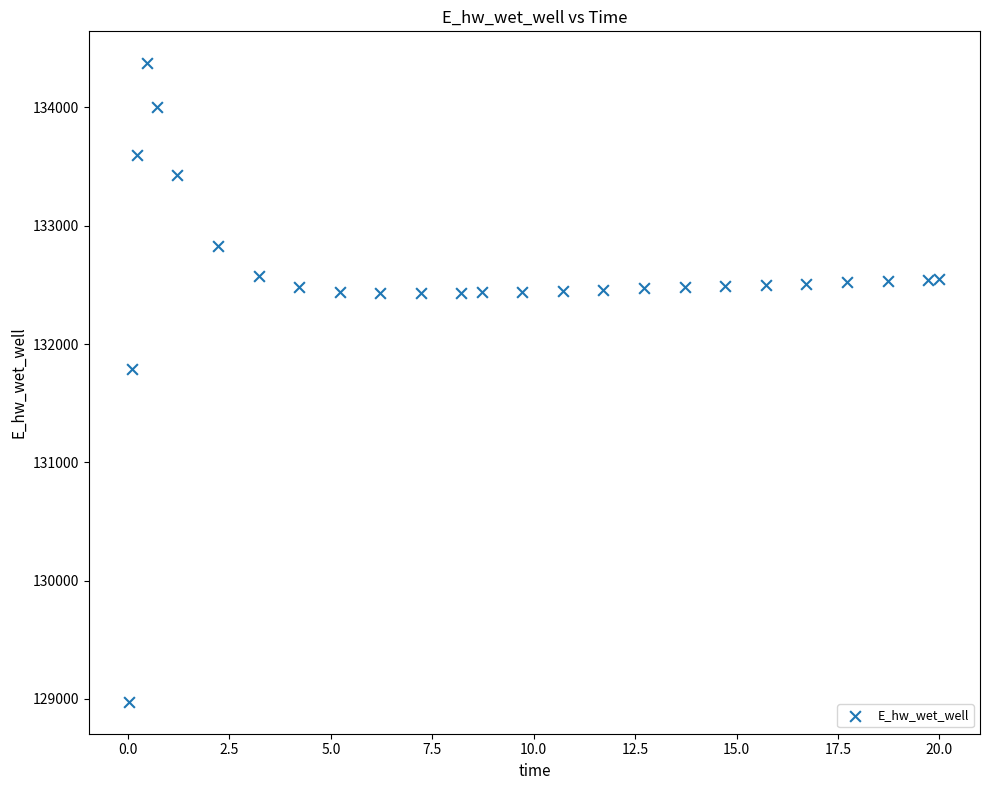

What Y value in the scatter plot is closest to 131674?

131791.3